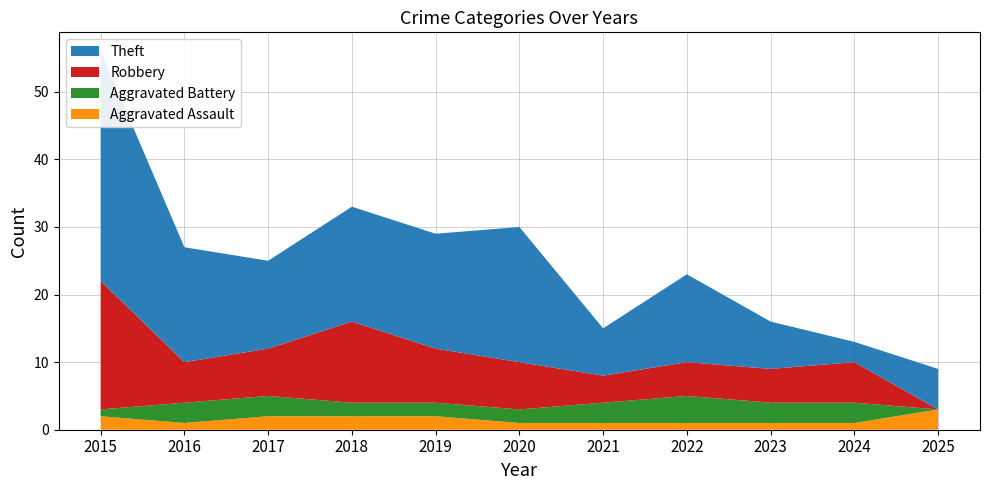

Reading left to right, extract all data points from this chart.

Aggravated Assault: 2	1	2	2	2	1	1	1	1	1	3
Aggravated Battery: 1	3	3	2	2	2	3	4	3	3	0
Robbery: 19	6	7	12	8	7	4	5	5	6	0
Theft: 34	17	13	17	17	20	7	13	7	3	6